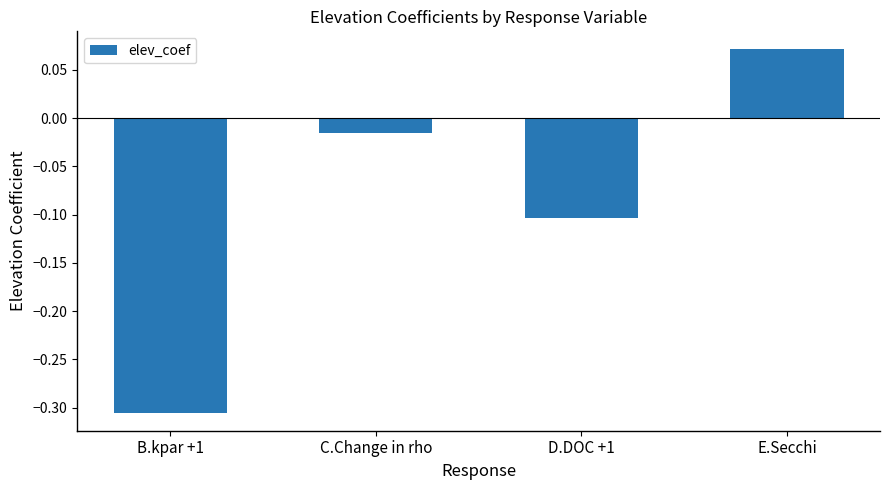

The value at B.kpar +1 is -0.5. True or false?

False